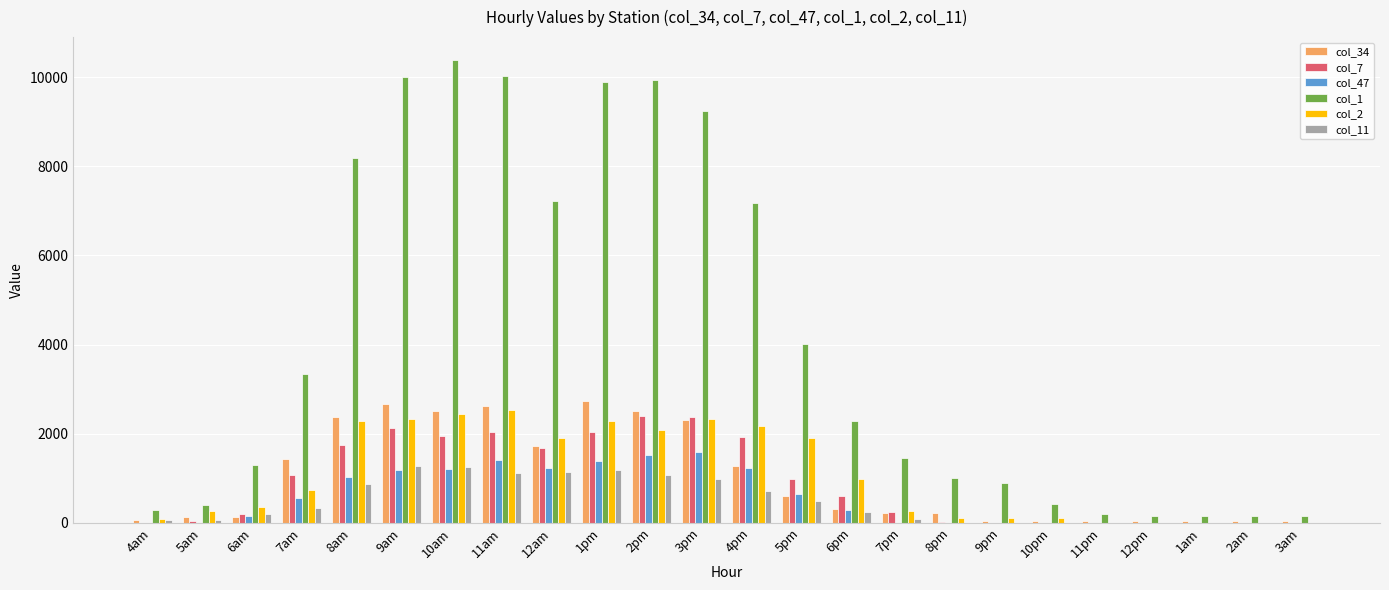

Which series has the widest spread of values?

col_1